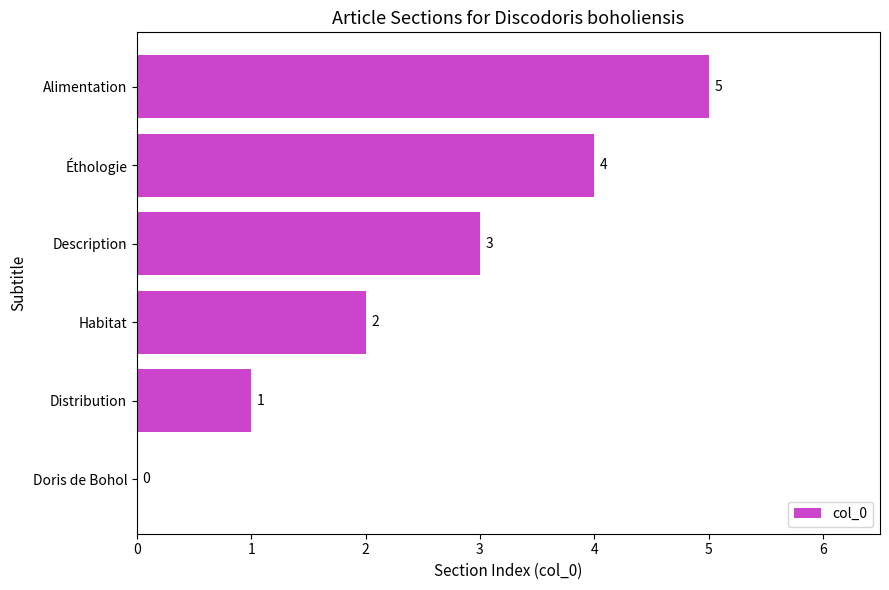

What is the sum of all values?

15